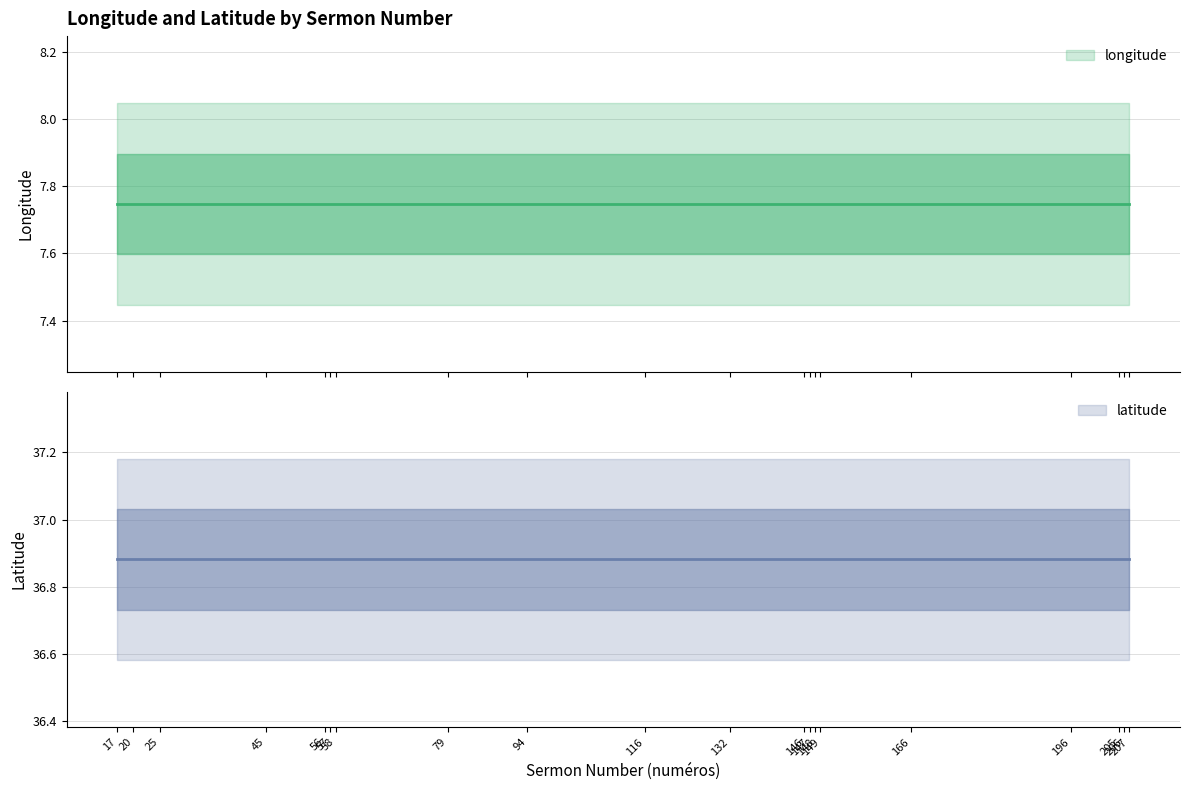

Between 45 and 132, which series saw the biggest shift?

longitude